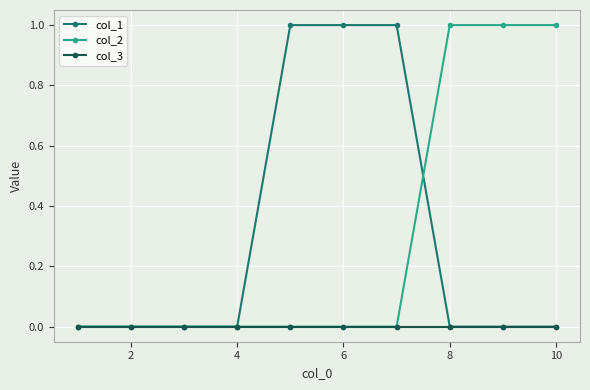

How many lines are shown in the chart?

3